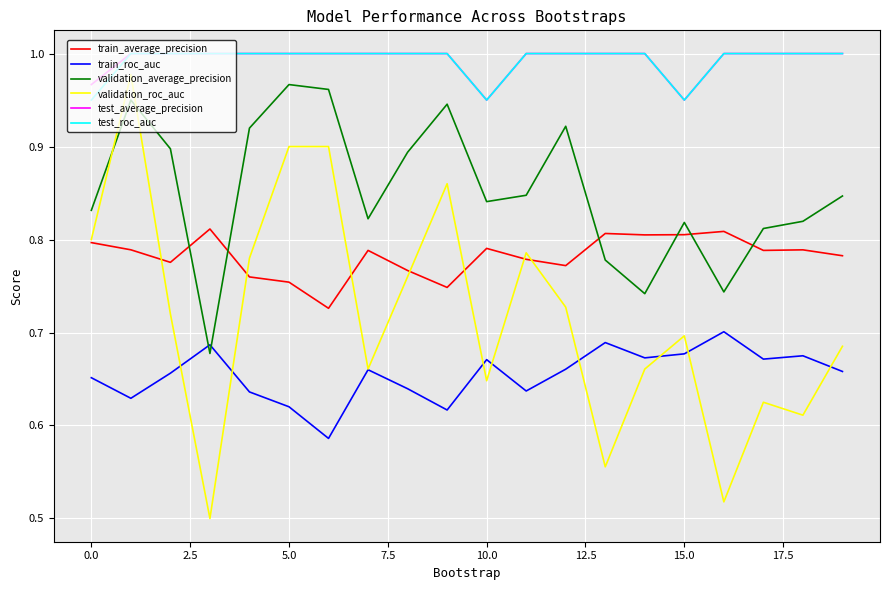

At how many categories does at least one series exceed 0?

20